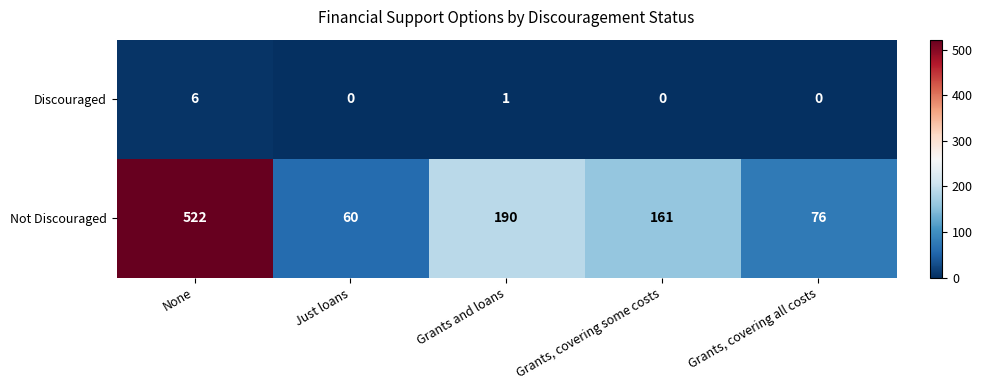

What is the maximum value shown in the chart?

522